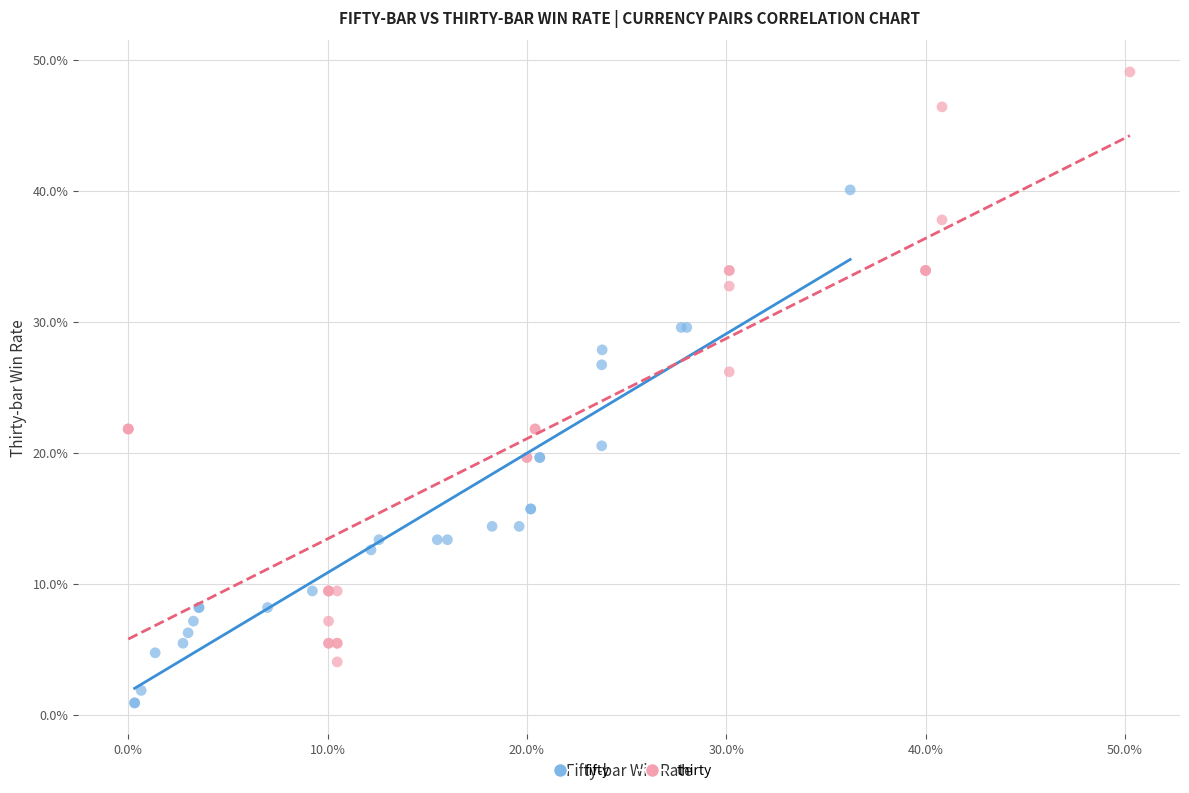

What are all the series names shown in the legend?

fifty, thirty